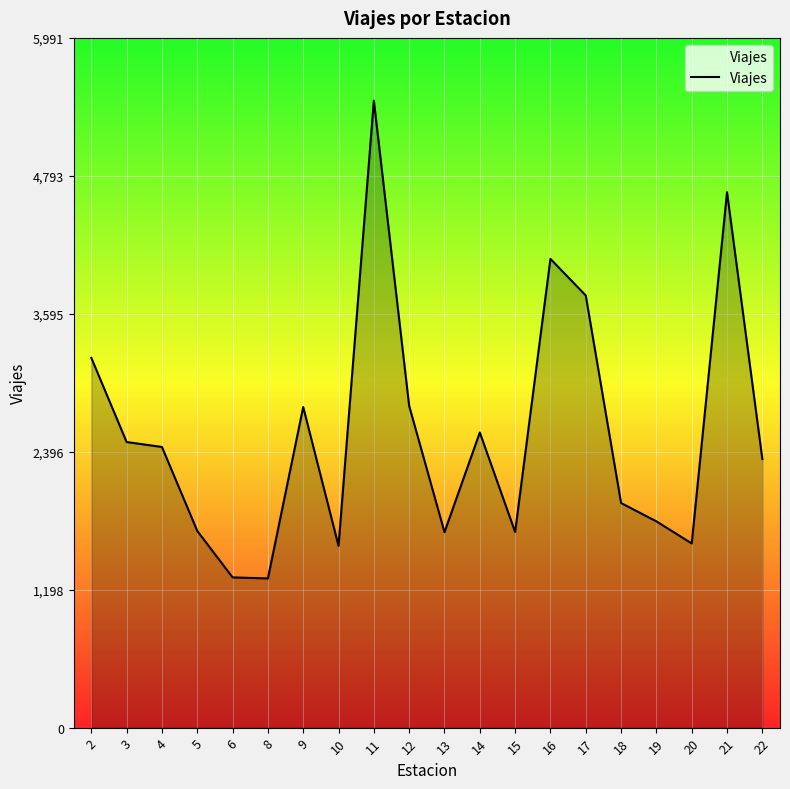

What is the difference between the maximum and minimum values?

4151